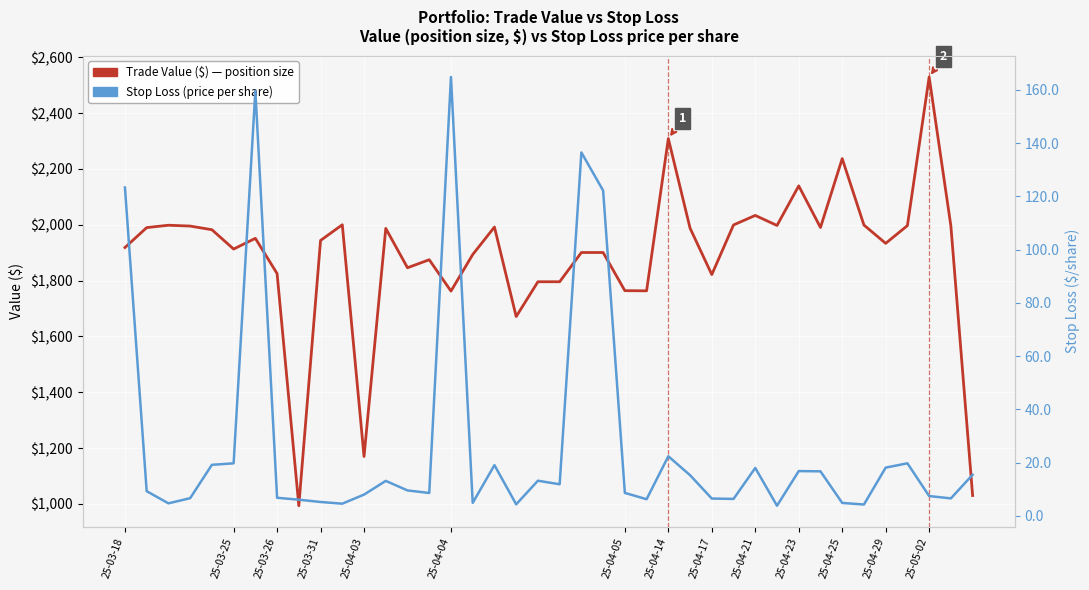

True or false: Stop Loss (price per share) has more than 1 interior local peaks.

True